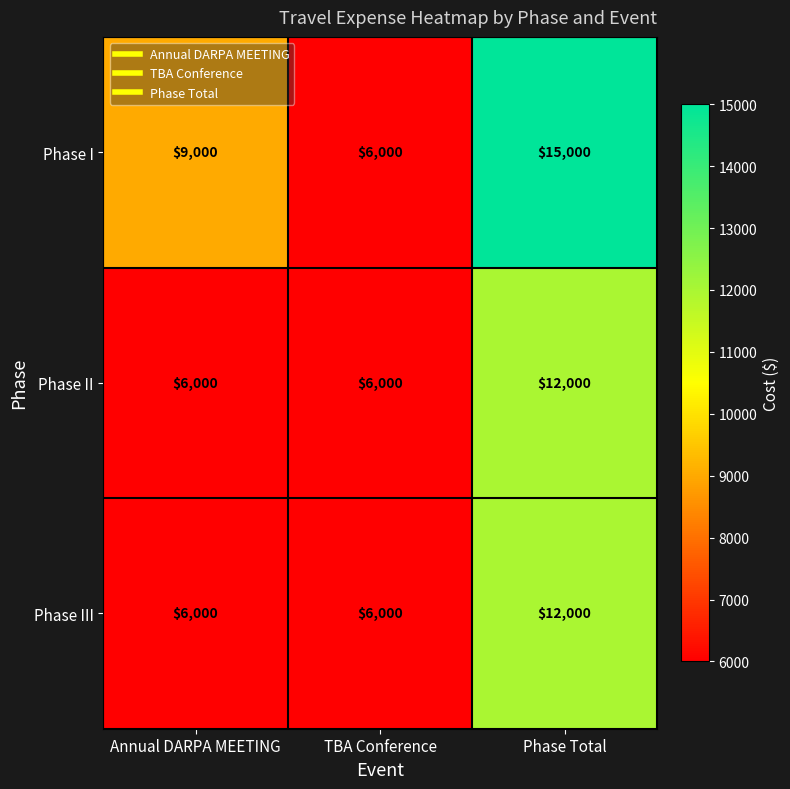

How many categories are shown in the chart?

3